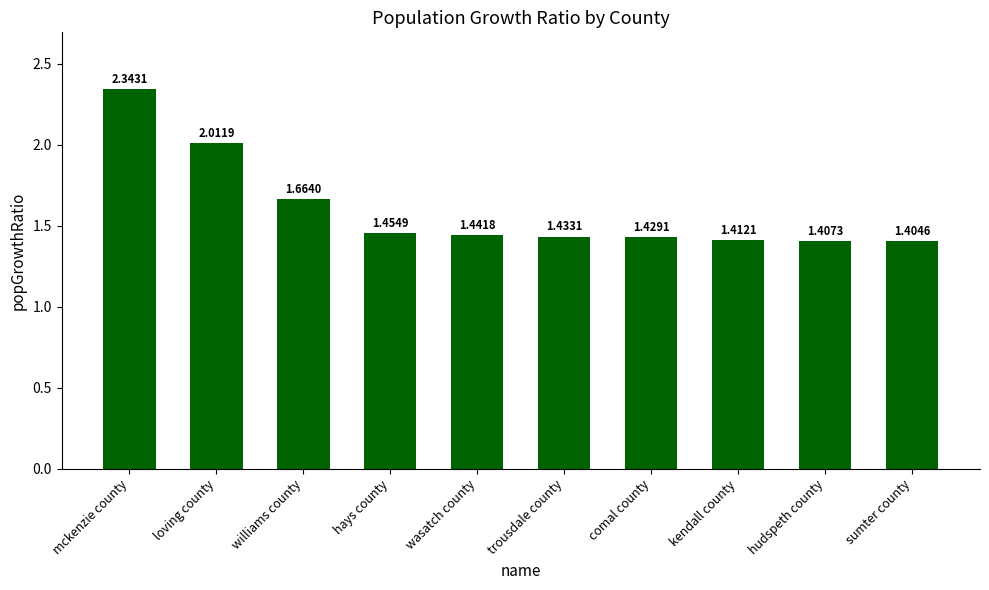

What is the average value?

1.6